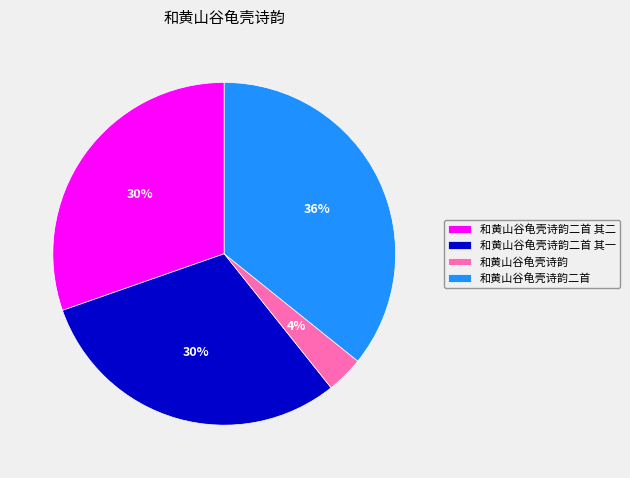

Between 和黄山谷龟壳诗韵二首 and 和黄山谷龟壳诗韵二首 其二, which is larger?

和黄山谷龟壳诗韵二首